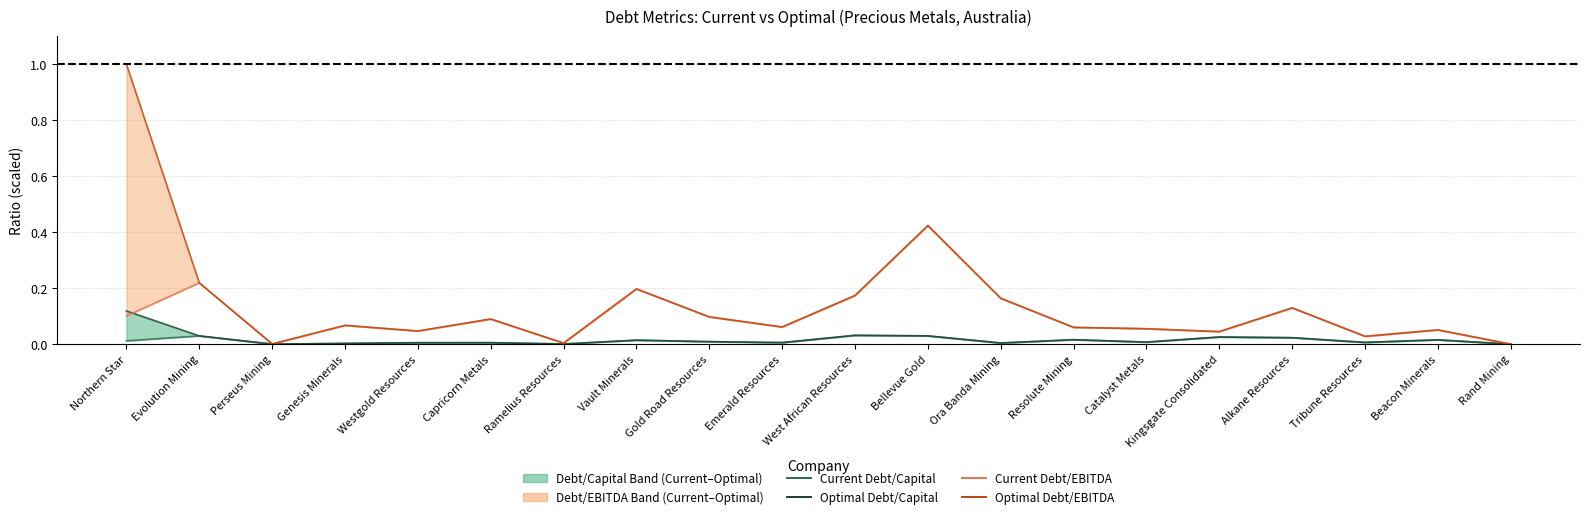

How many interior local peaks does the Current Debt/EBITDA series have?

7